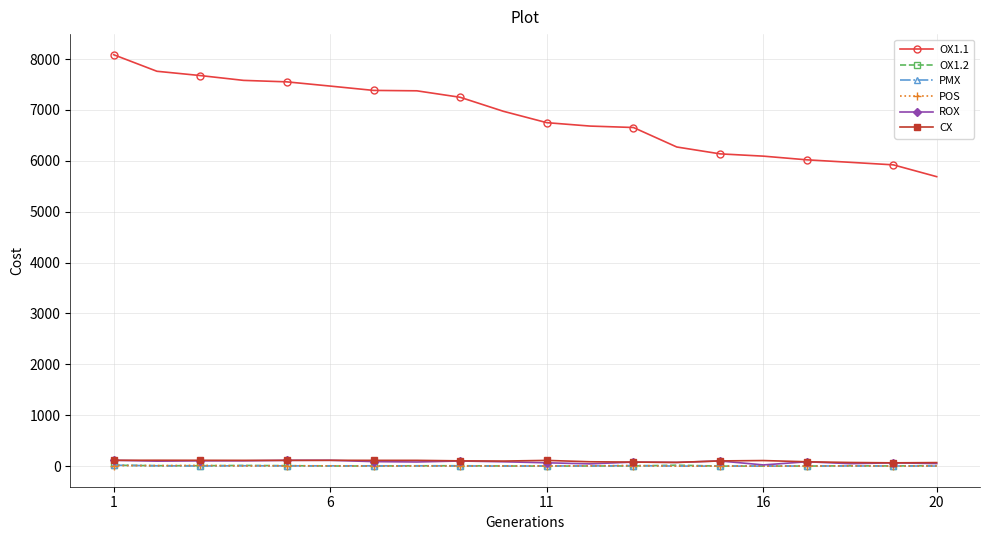

True or false: OX1.1 and OX1.2 cross at least once.

False